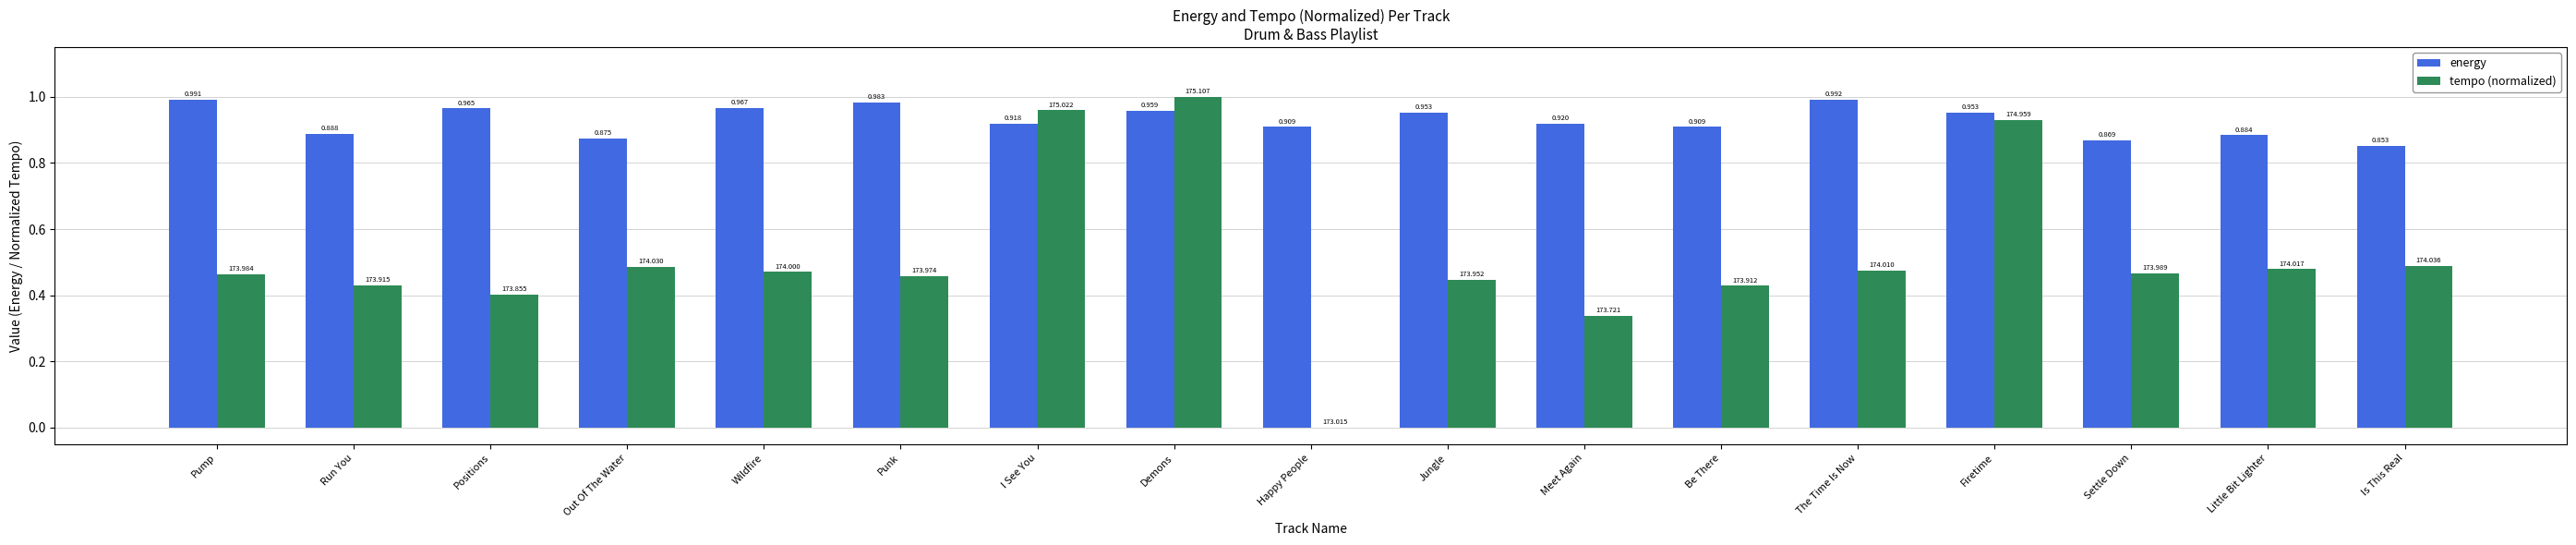

Is it true that energy equals 1.0 at Firetime?

True